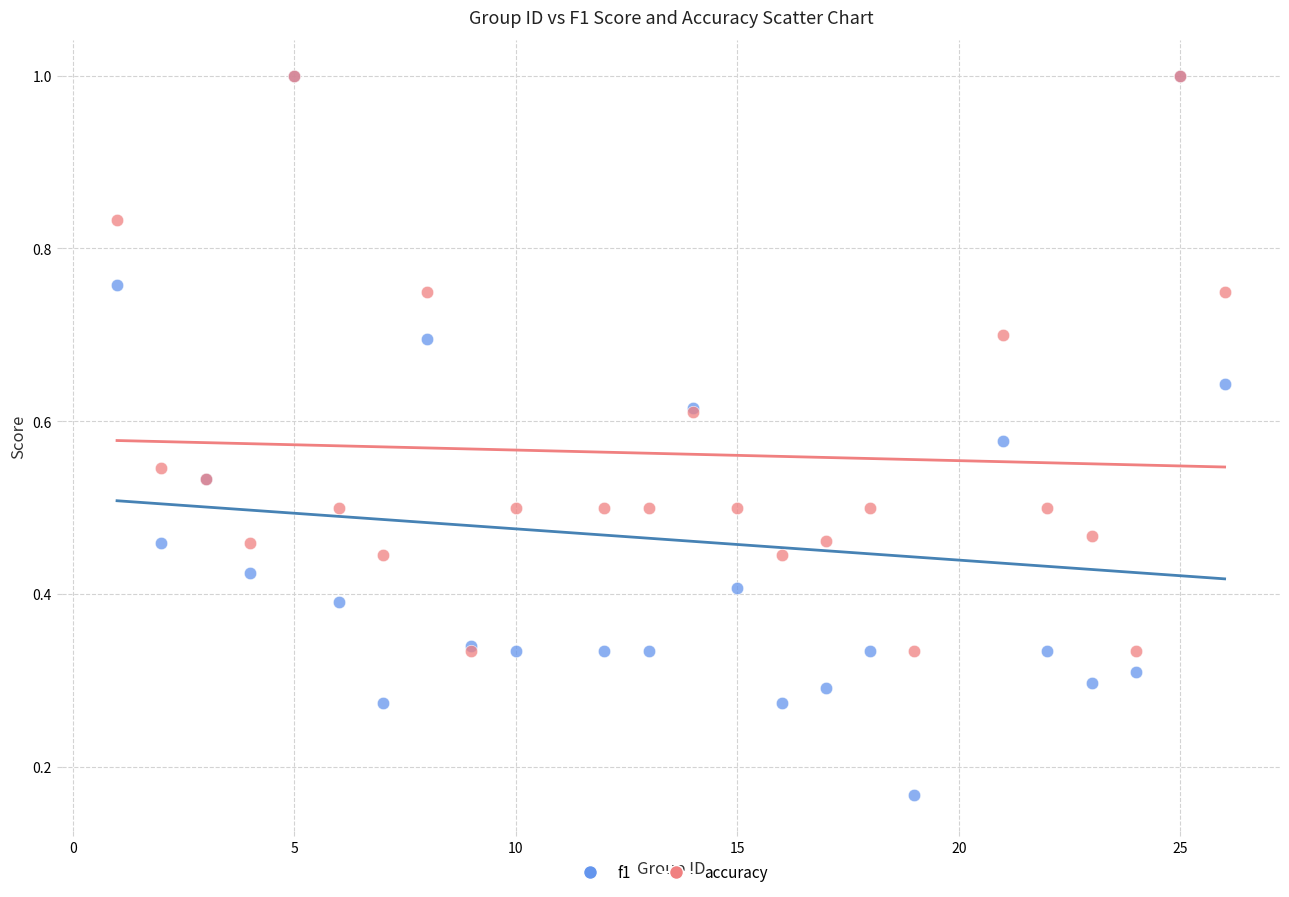

What are all the series names shown in the legend?

f1, accuracy